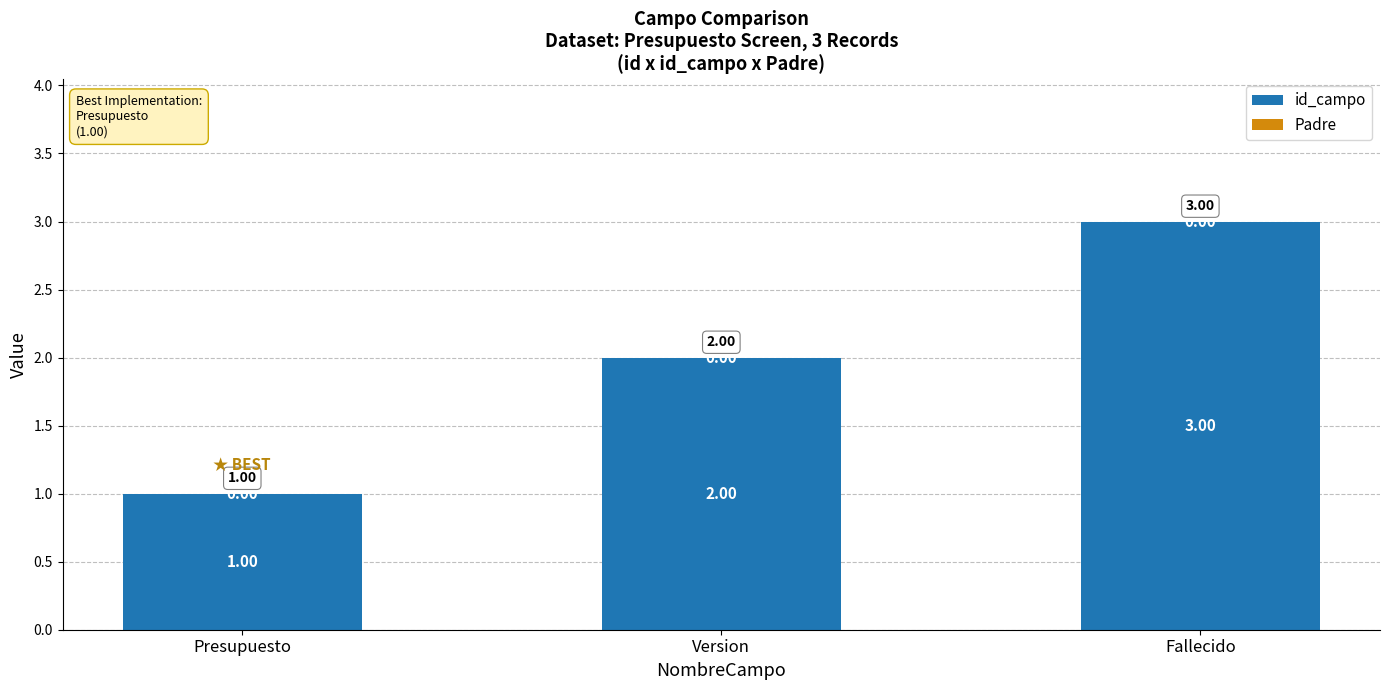

Rank the categories by value from highest to lowest.

Fallecido, Version, Presupuesto